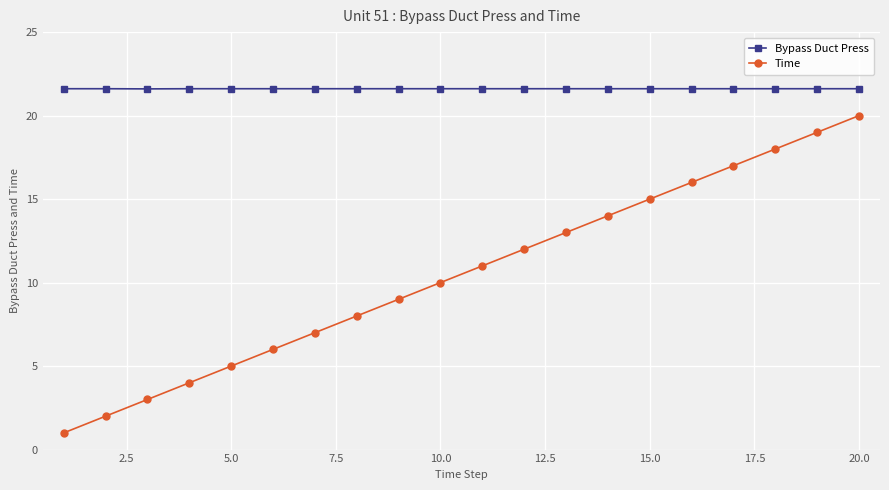

What is the sum of all Time values?

210.0